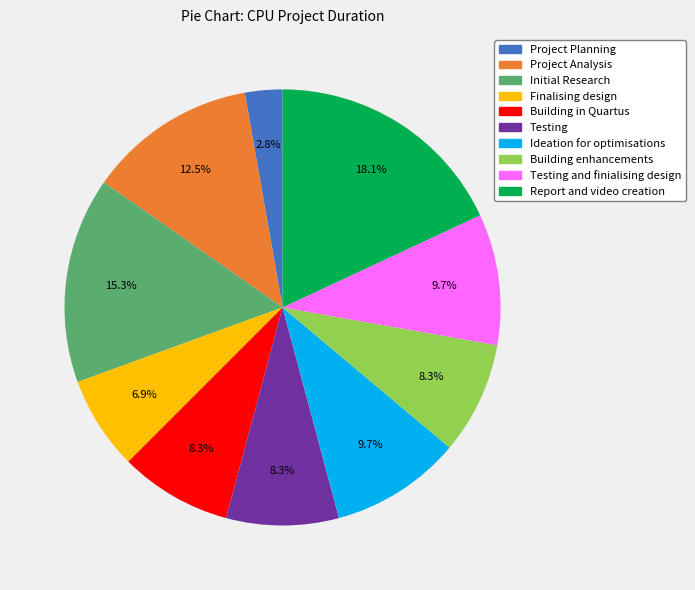

To the nearest percent, what is the average slice percentage?

10%